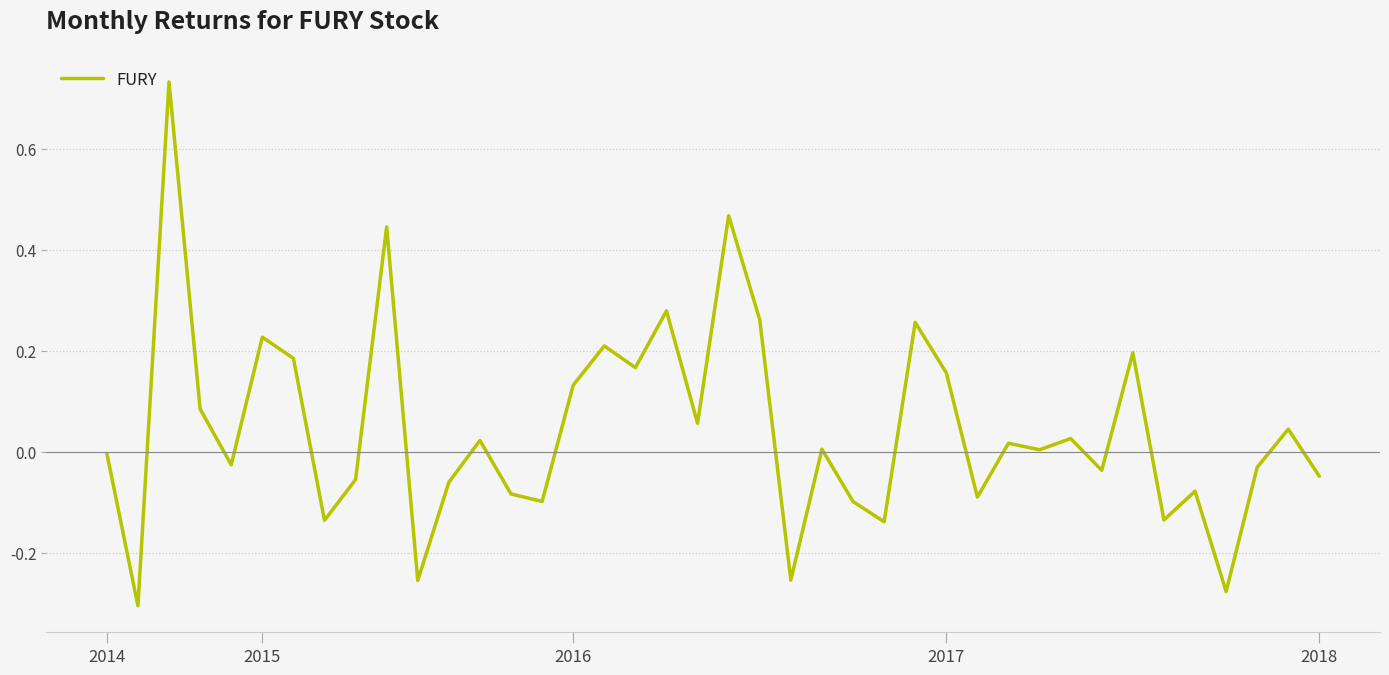

What is the difference between the maximum and minimum values?

1.0